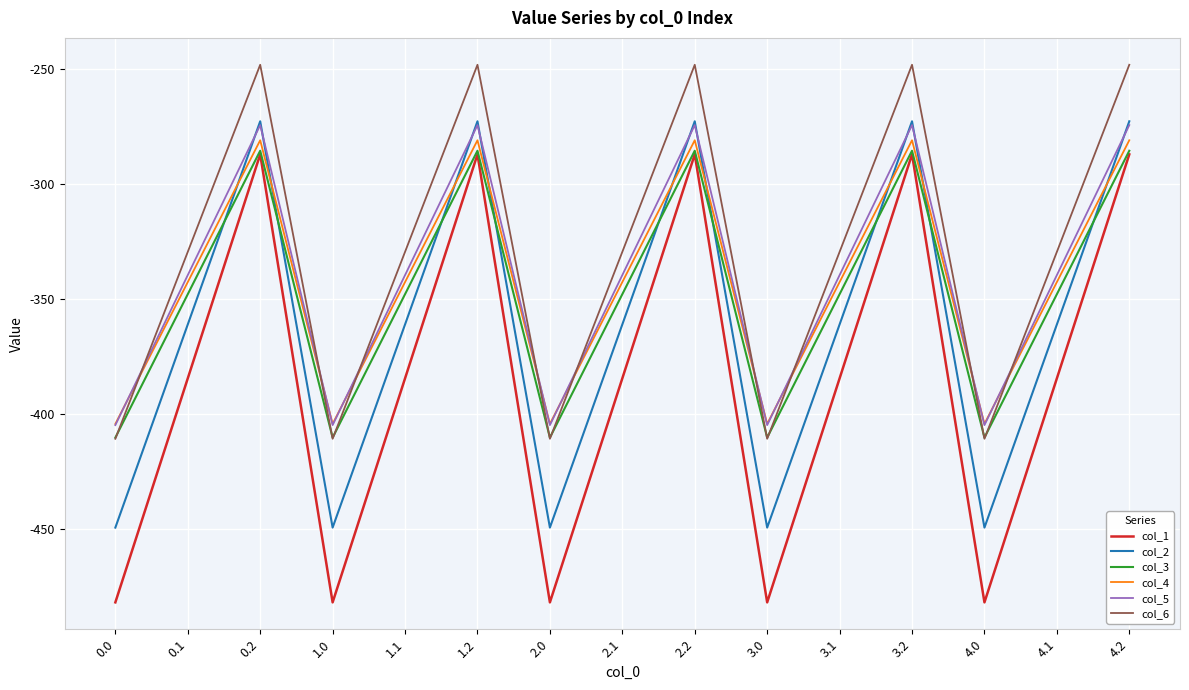

At which label does col_2 first exceed -361?

0.2